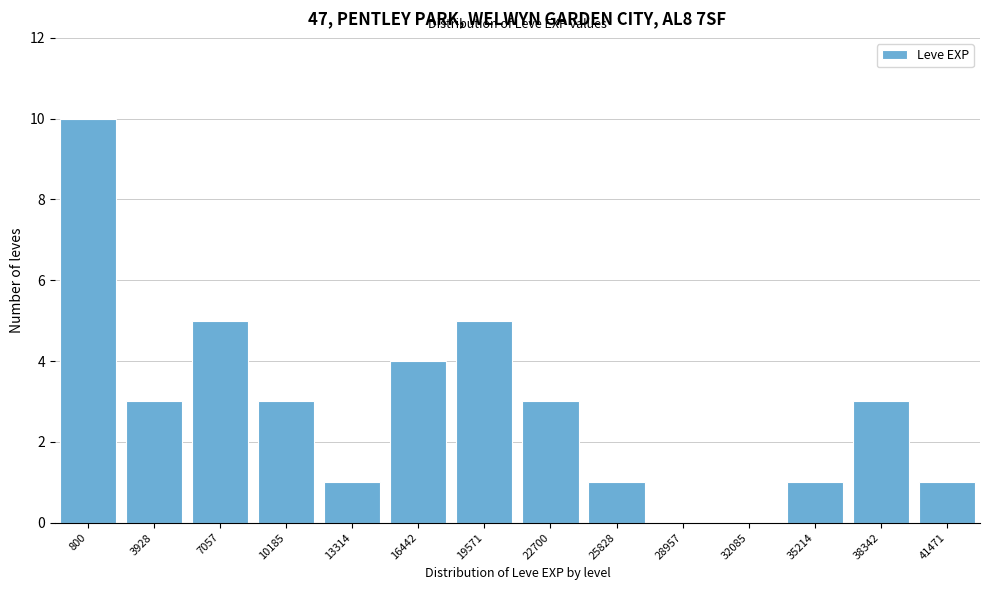

Reading right to left, extract all data points from this chart.

41471=1	38342=3	35214=1	32085=0	28957=0	25828=1	22700=3	19571=5	16442=4	13314=1	10185=3	7057=5	3928=3	800=10